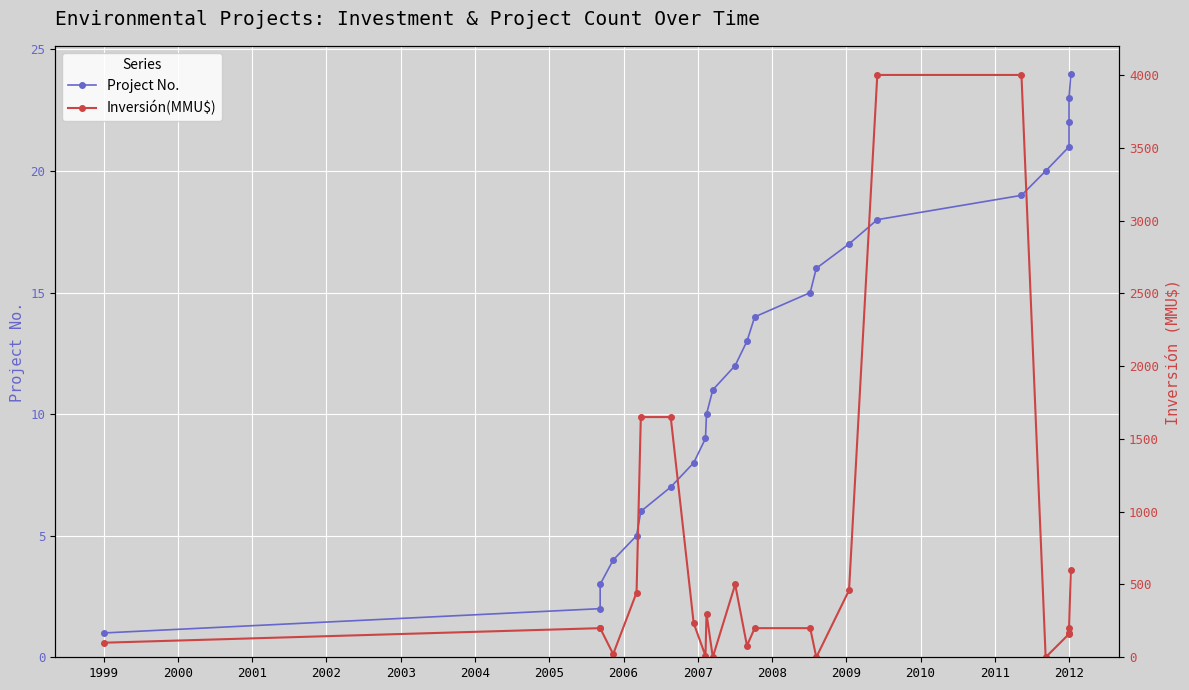

What are all the series names shown in the legend?

Project No., Inversión(MMU$)